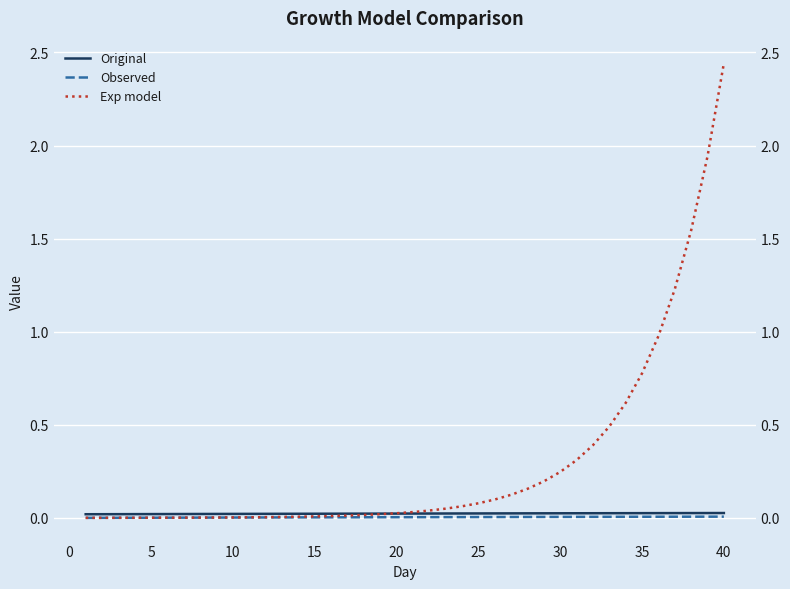

Rank the series by their maximum value, from lowest to highest.

Observed, Original, Exp model